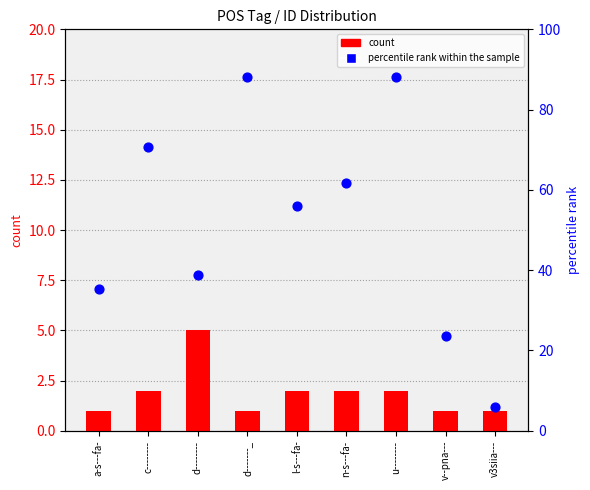

Is the value of percentile rank within the sample at v3siia--- greater than the value of count at a-s---fa-?

Yes